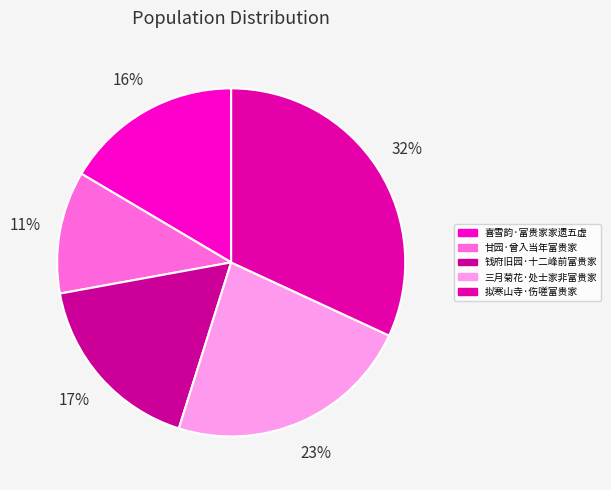

How many segments does this pie chart have?

5